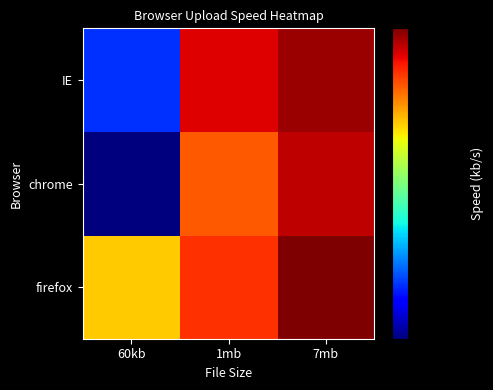

At how many categories does at least one series exceed 2165?

3